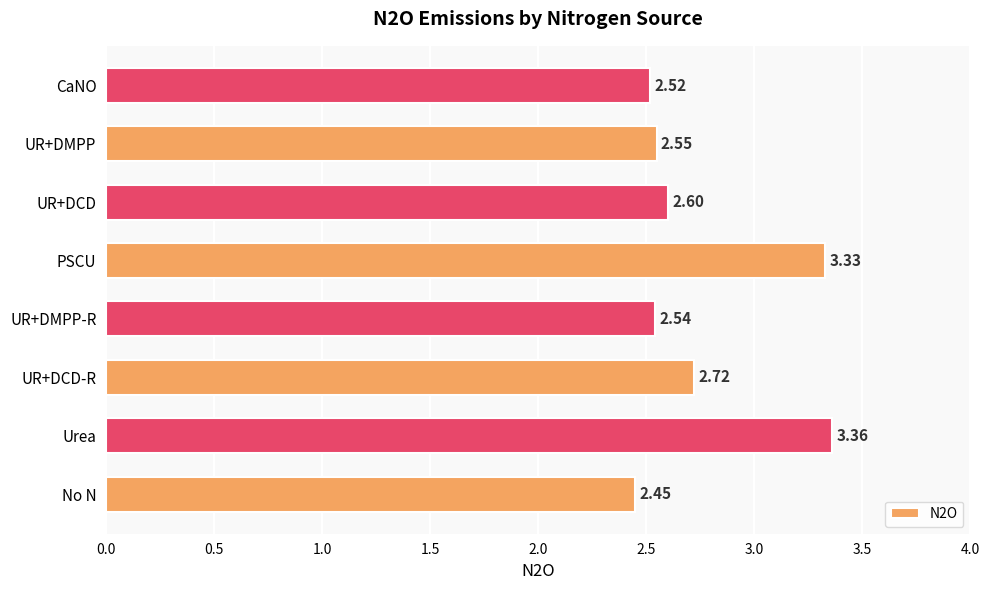

At which category does the chart reach its minimum across all series?

No N